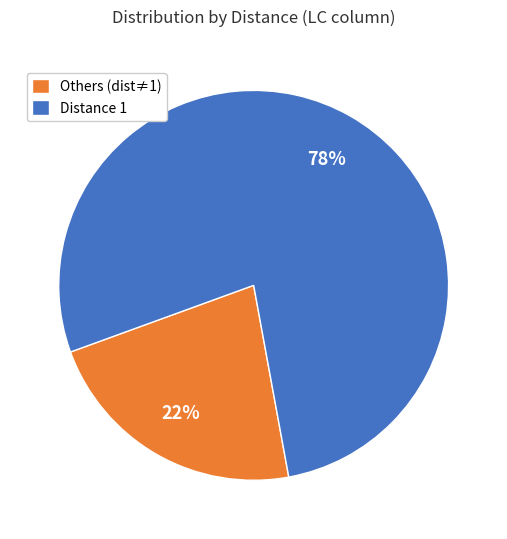

Is the sum of Others (dist≠1) and Distance 1 greater than half?

Yes